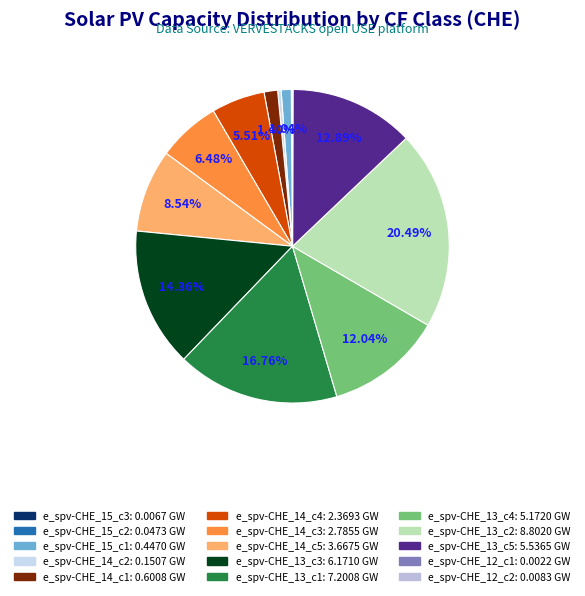

Is there any slice that represents more than half of the pie?

No